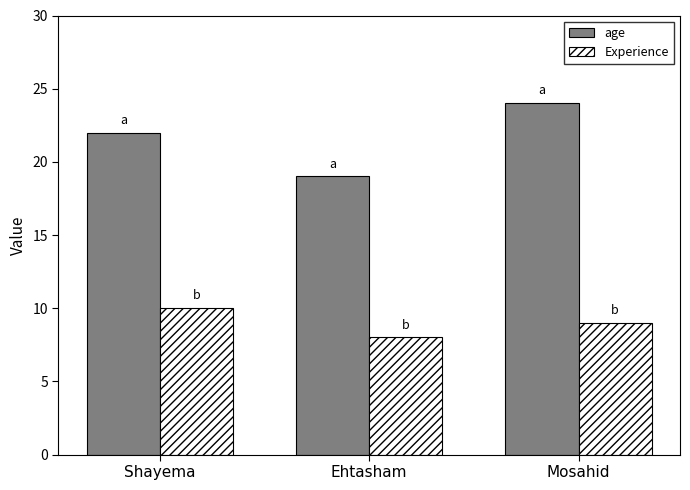

Which series has the largest range (max minus min)?

age